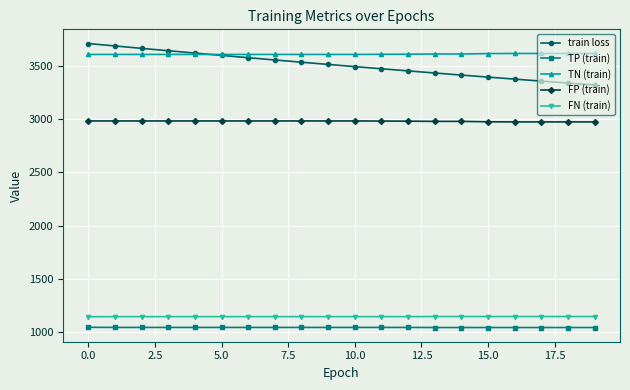

What is the value of the FN (train) point at the 11th from the left?

1148.0